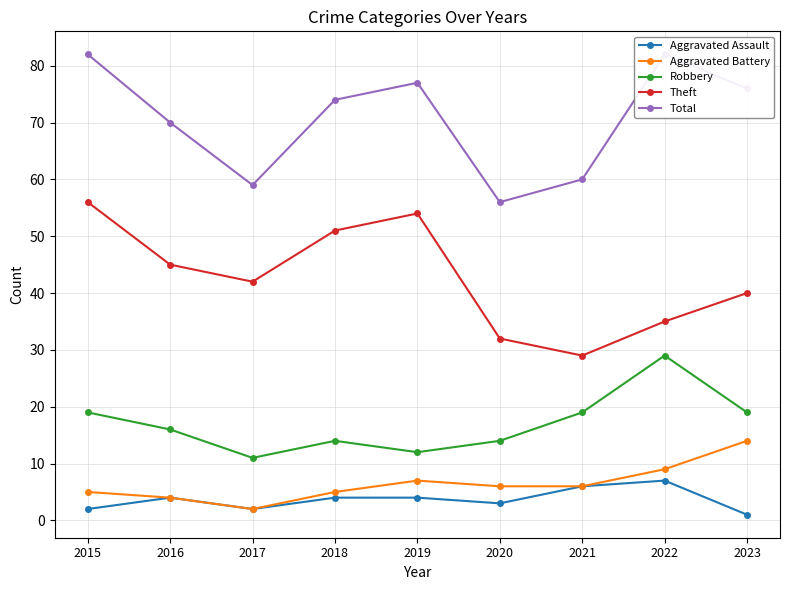

Which series changed the most between 2019 and 2022?

Theft